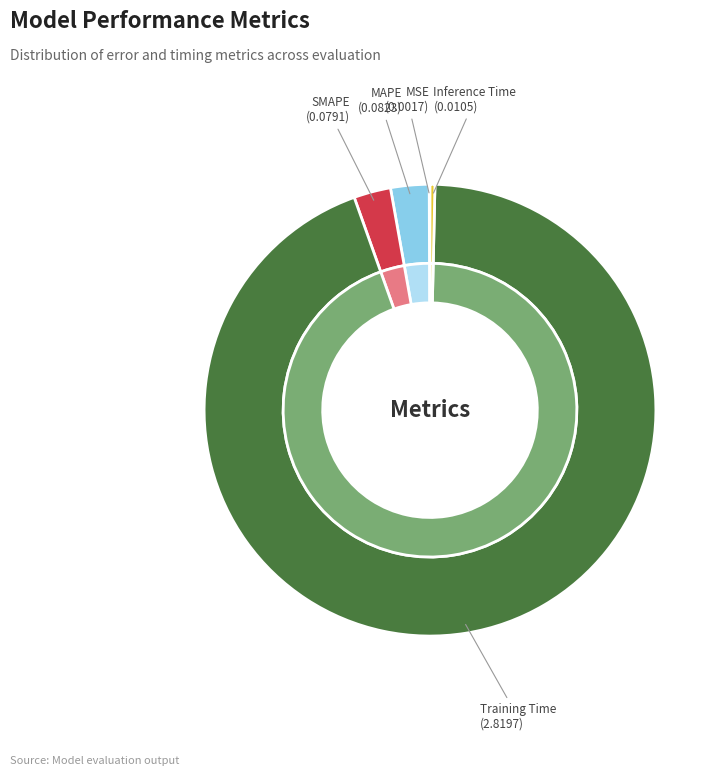

Which category accounts for the majority?

Training Time